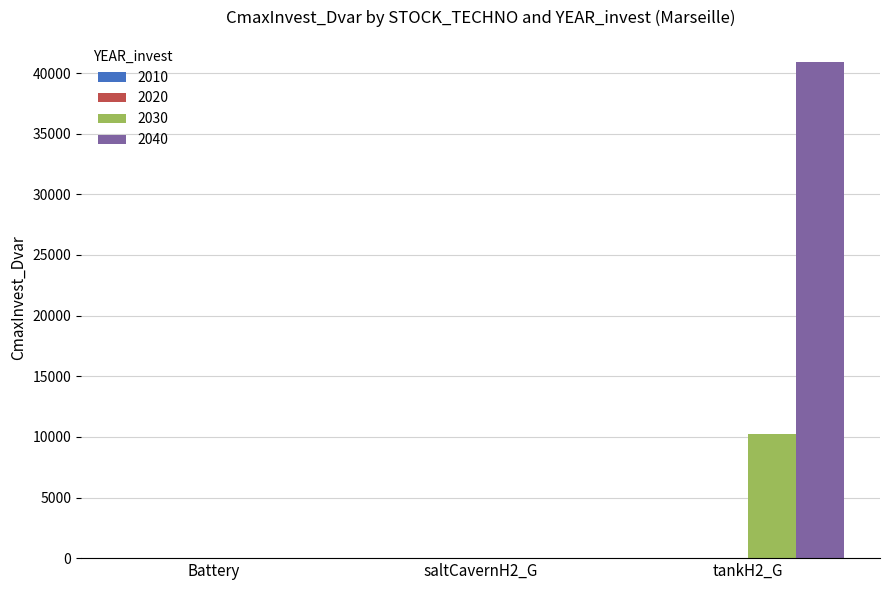

What is the highest value of the 2040 series?

40919.4